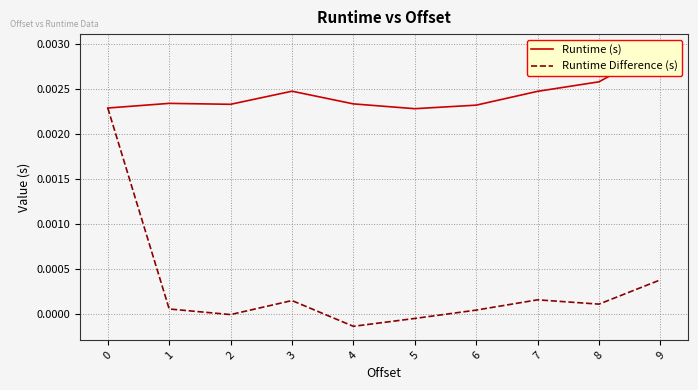

Is it true that Runtime Difference (s) equals 0.0 at 0?

False